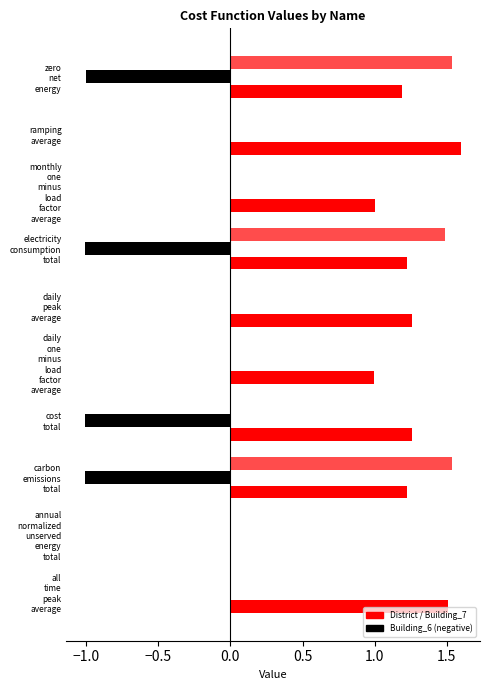

Count the number of categories in the chart.

10